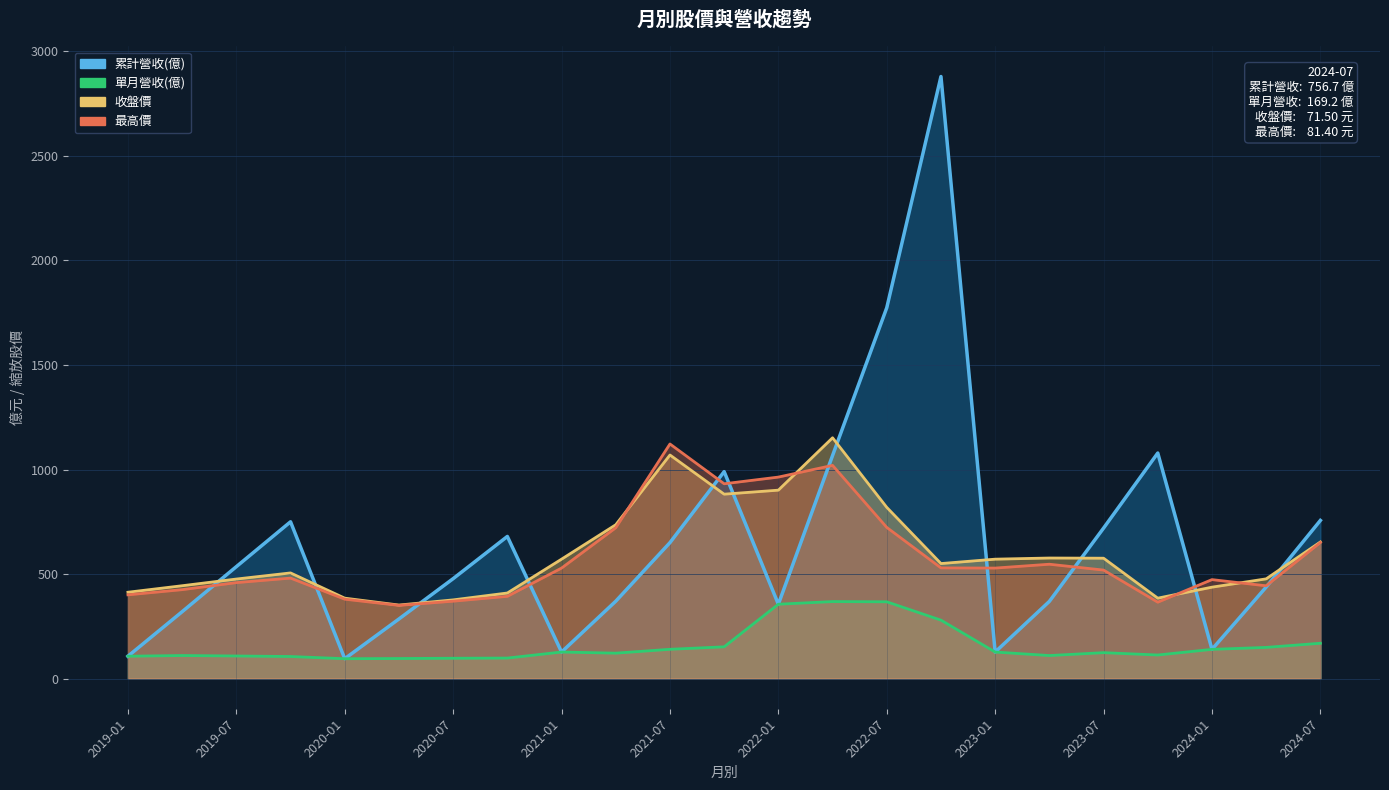

Is the value of 收盤價(scaled) at 2023-07 greater than the value of 累計營收(億) at 2019-01?

Yes